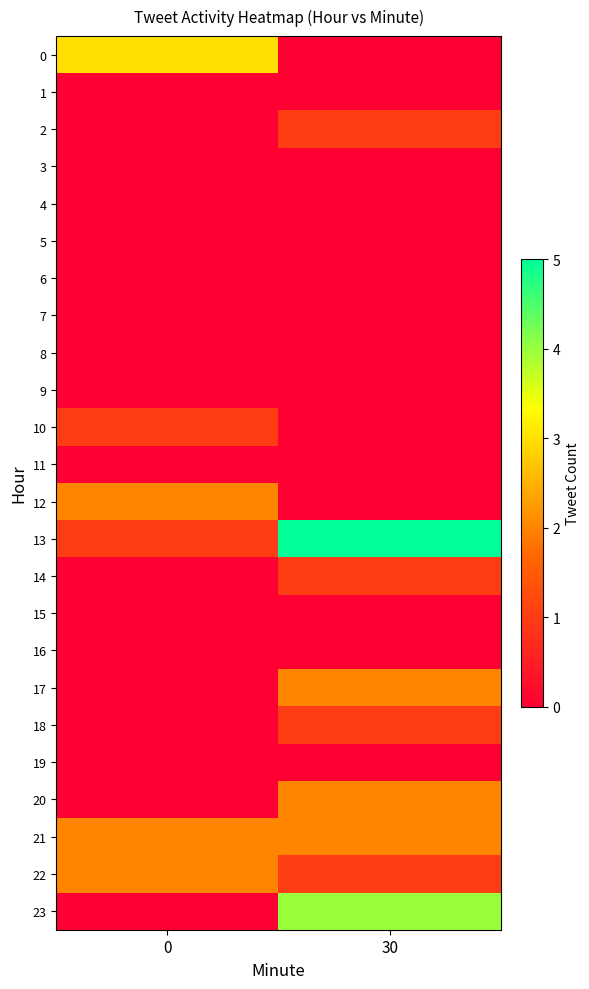

What is the maximum value shown in the chart?

5